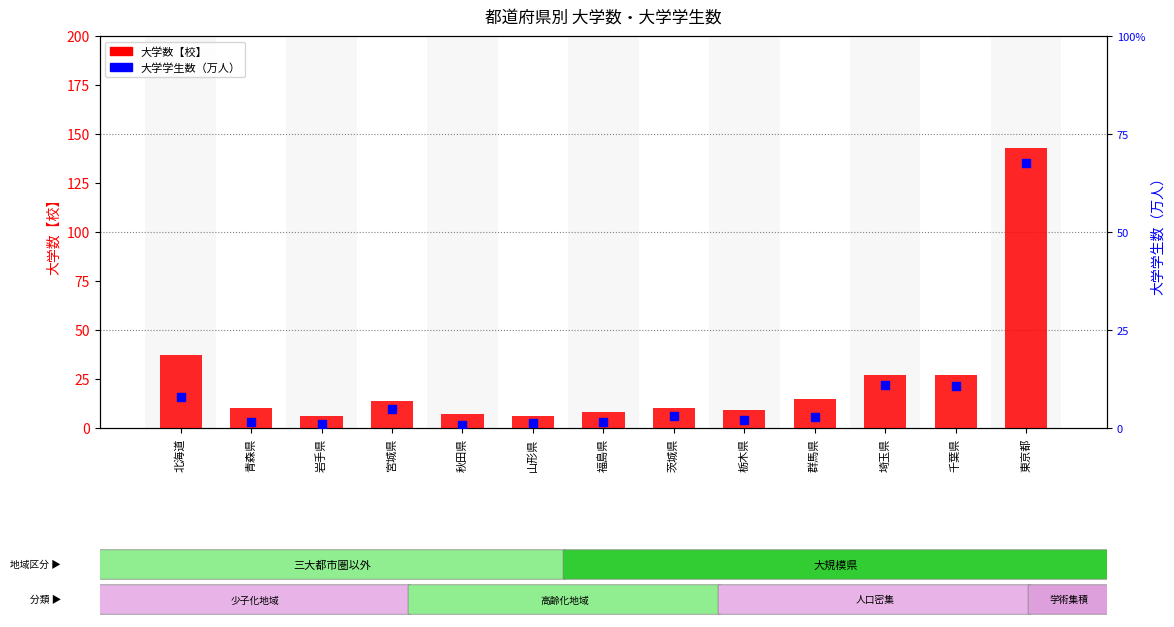

At how many categories does at least one series exceed 131?

1